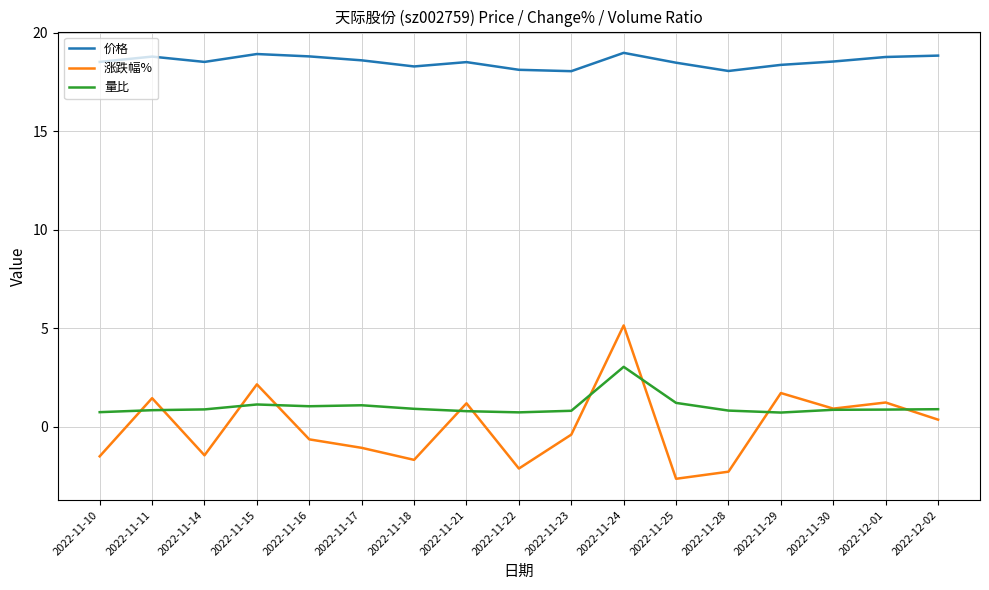

What are all the series names shown in the legend?

价格, 涨跌幅%, 量比